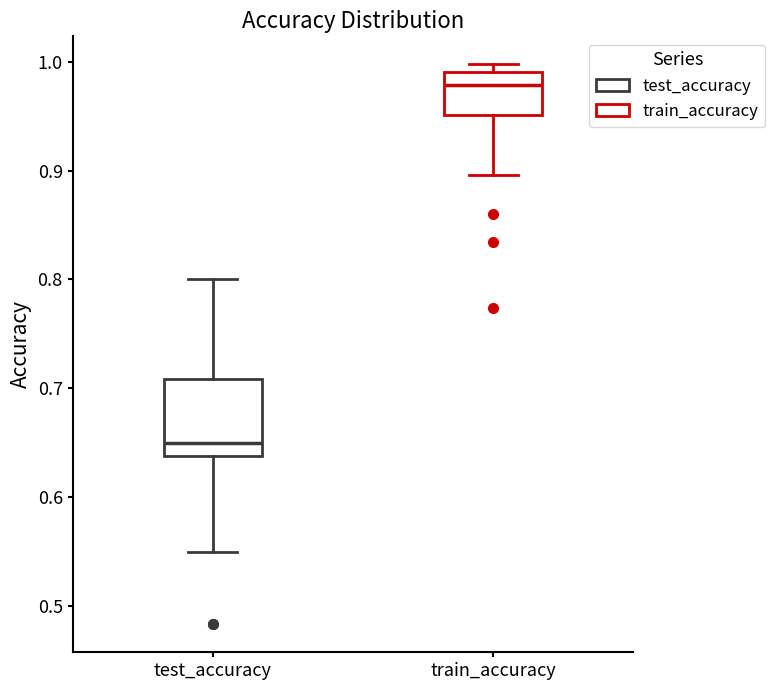

Comparing the boxes themselves (not the whiskers), which one is the tallest?

test_accuracy